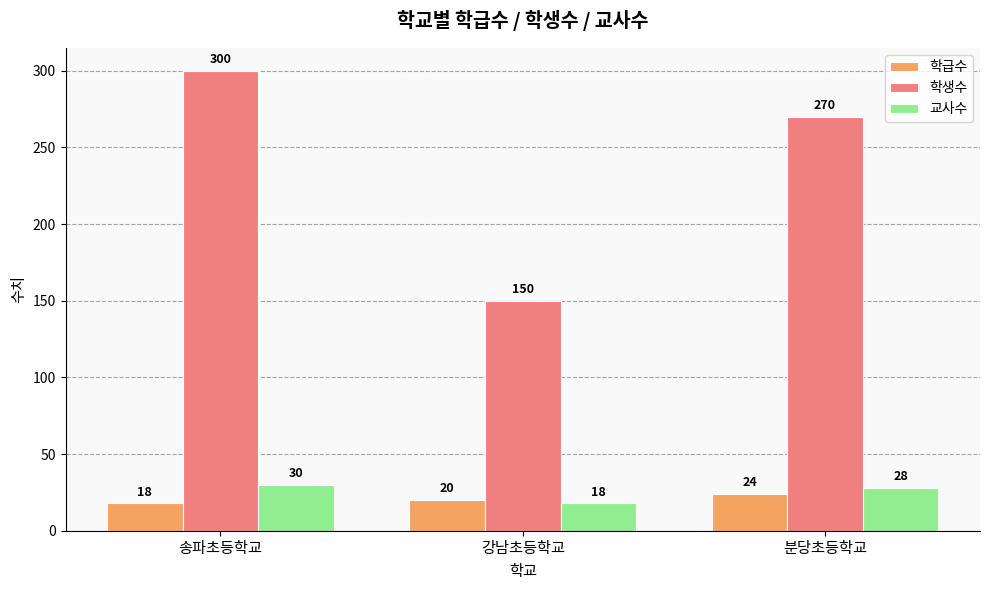

What is the label of the 3rd bar from the right?

송파초등학교